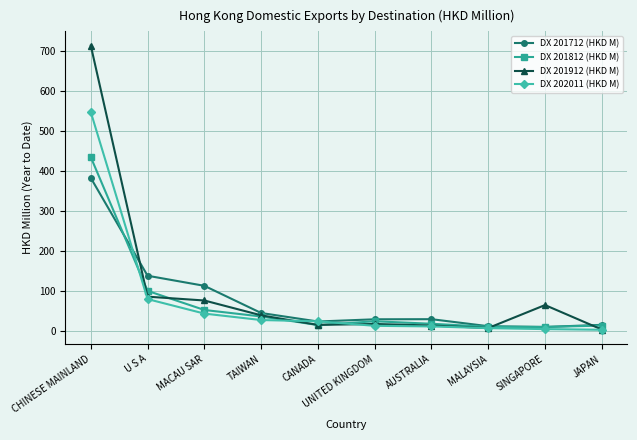

At which label does DX 201912 (HKD M) first exceed 38?

CHINESE MAINLAND